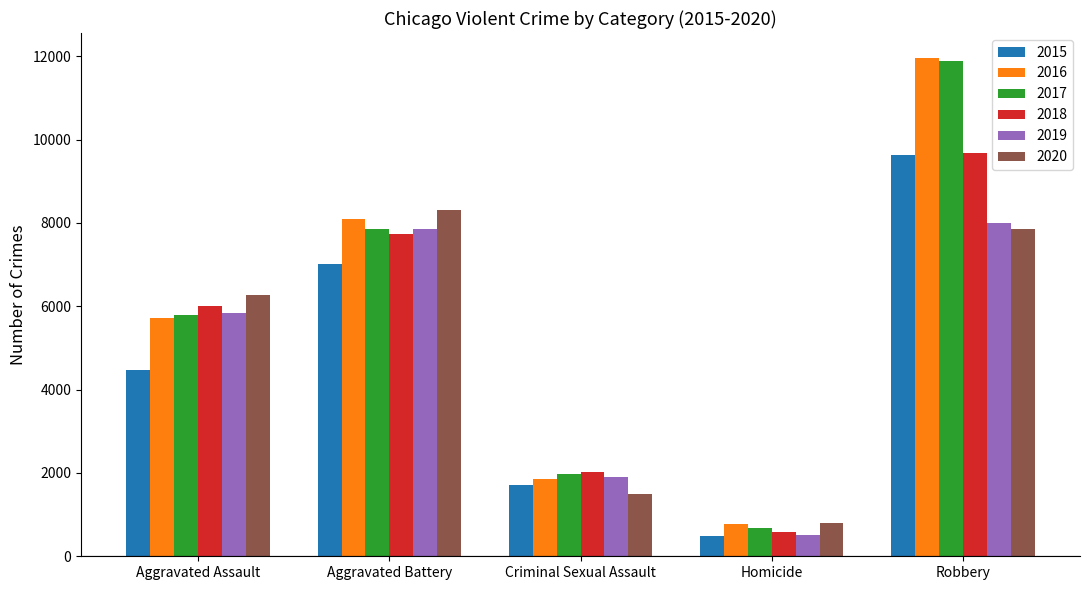

What is the label of the 5th bar from the right?

Aggravated Assault